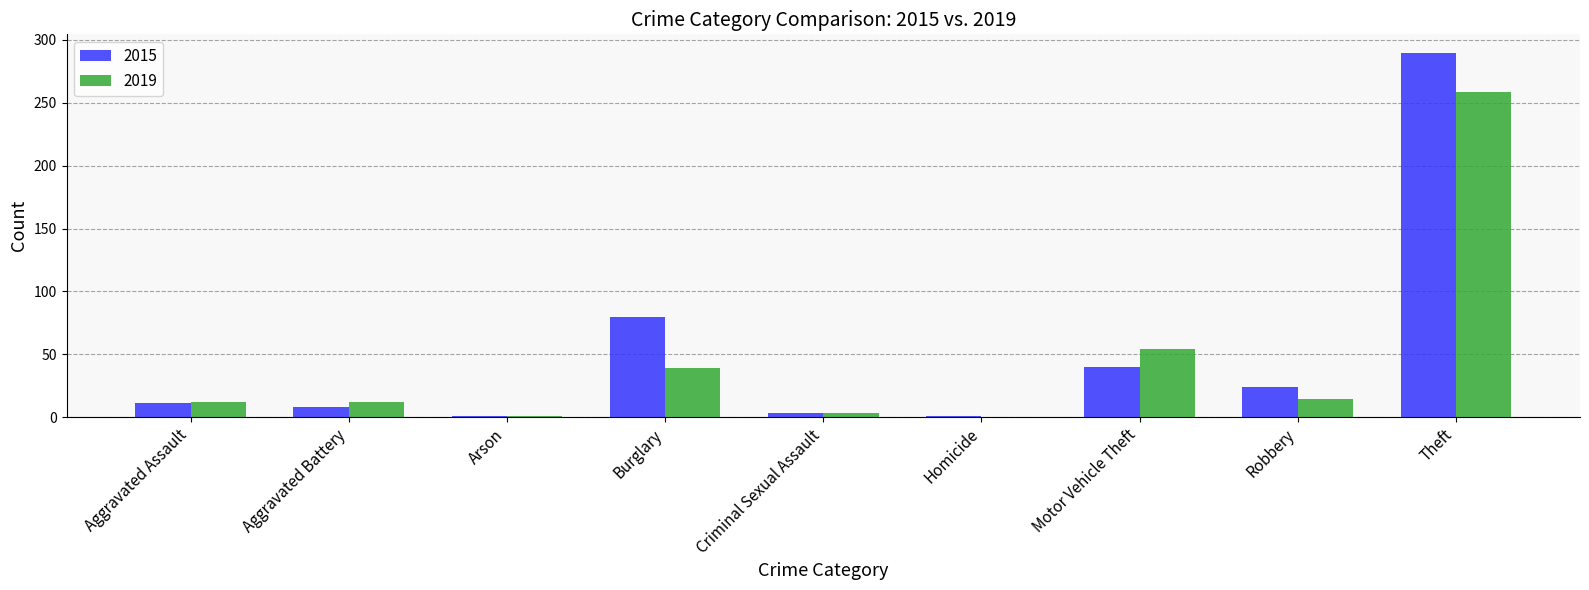

At which label is 2019 closest to 129?

Motor Vehicle Theft